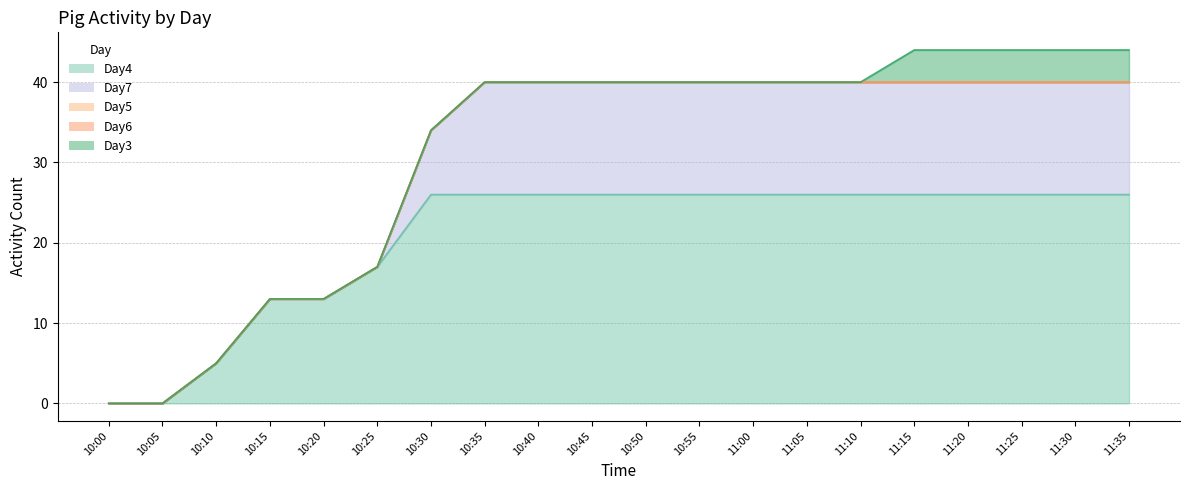

At how many categories does at least one series exceed 17?

14